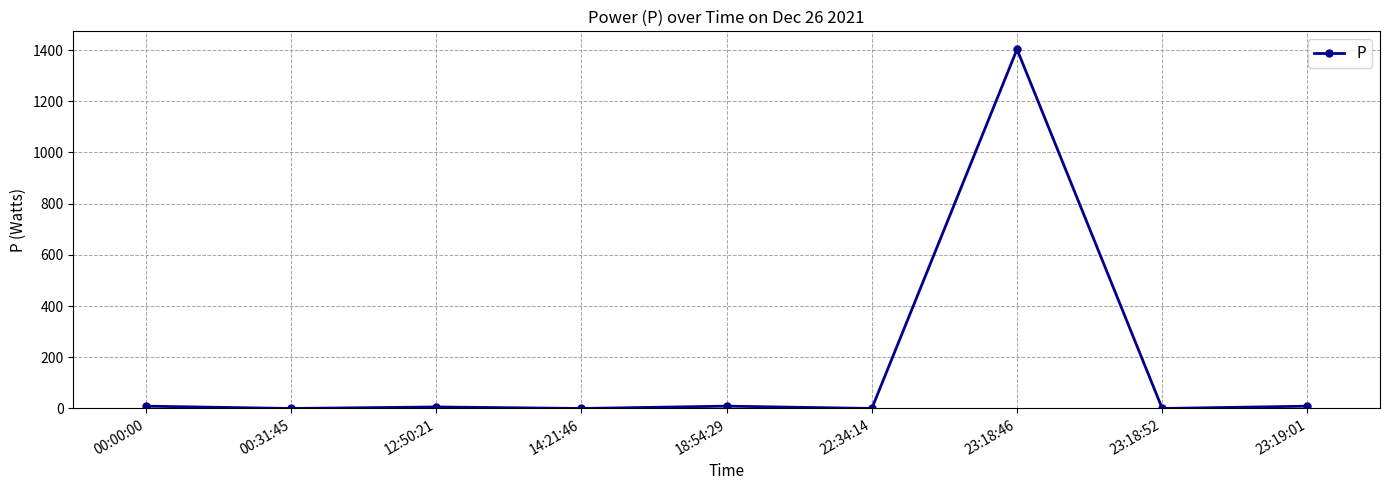

Is this an area chart (filled region under the line)?

No